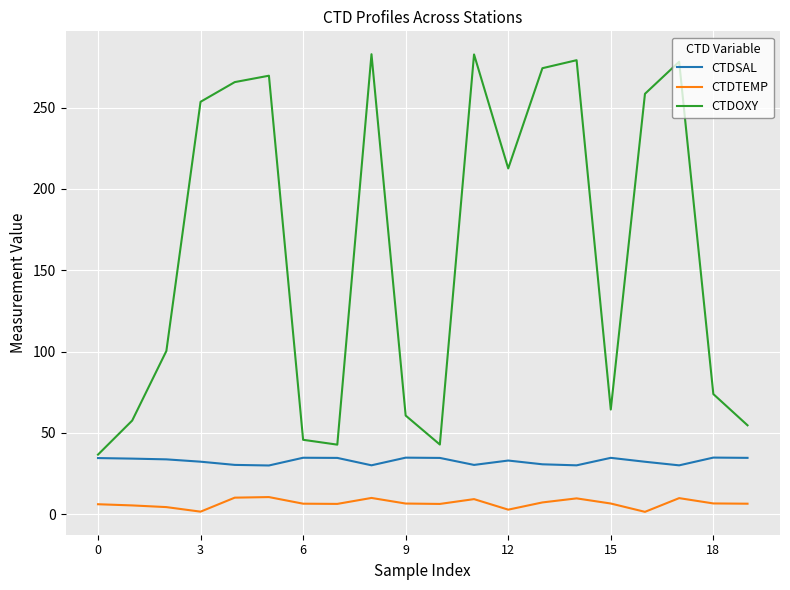

List the series in order of their overall mean, highest first.

CTDOXY, CTDSAL, CTDTEMP